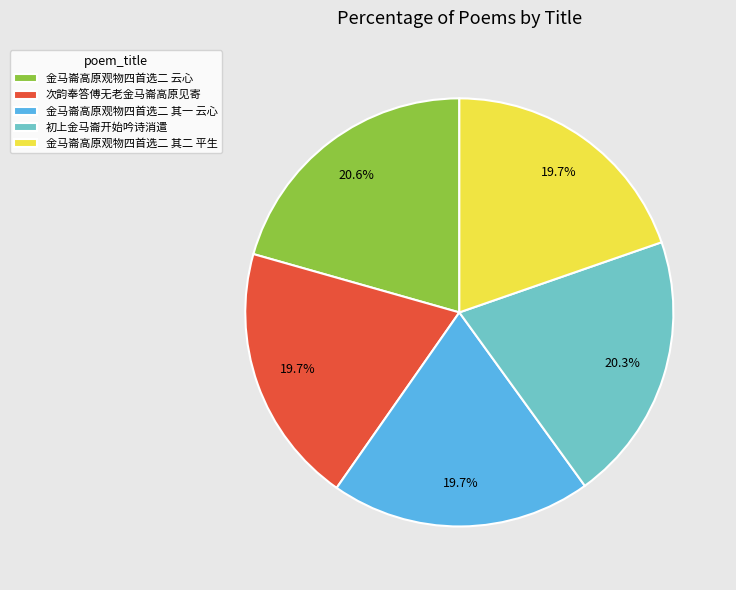

The 金马崙高原观物四首选二 云心 slice represents 14% of the pie. True or false?

False